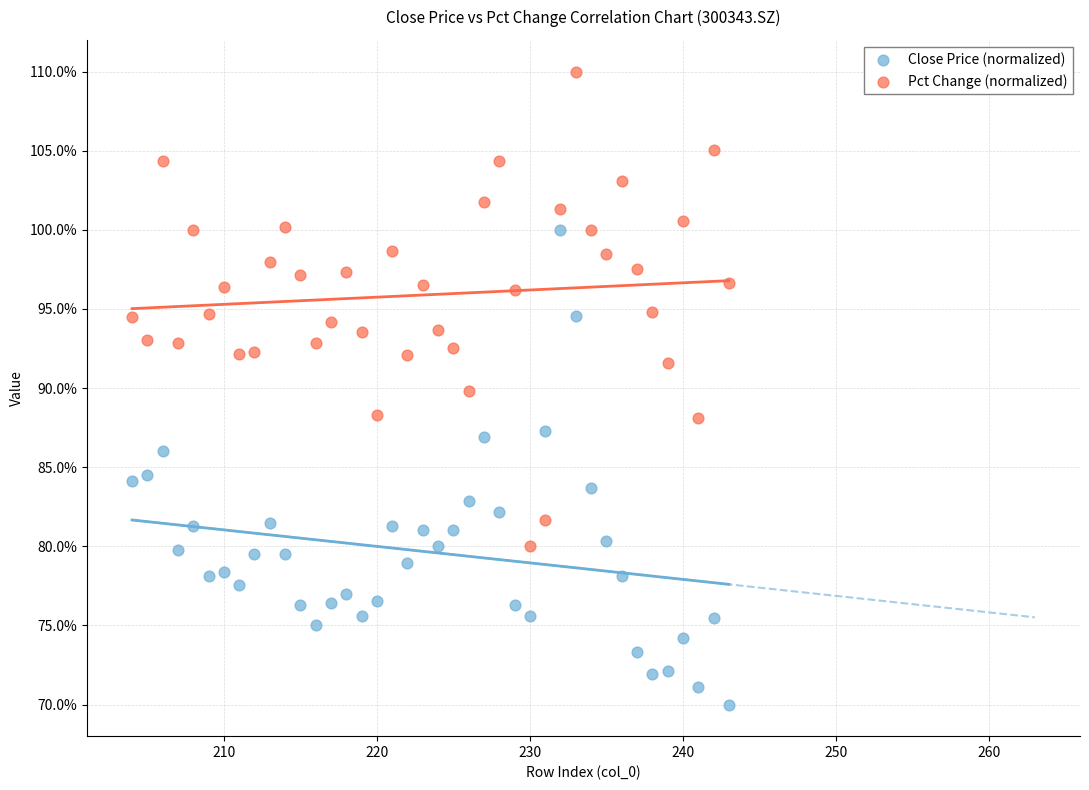

What are all the series names shown in the legend?

Close Price (normalized), Pct Change (normalized)